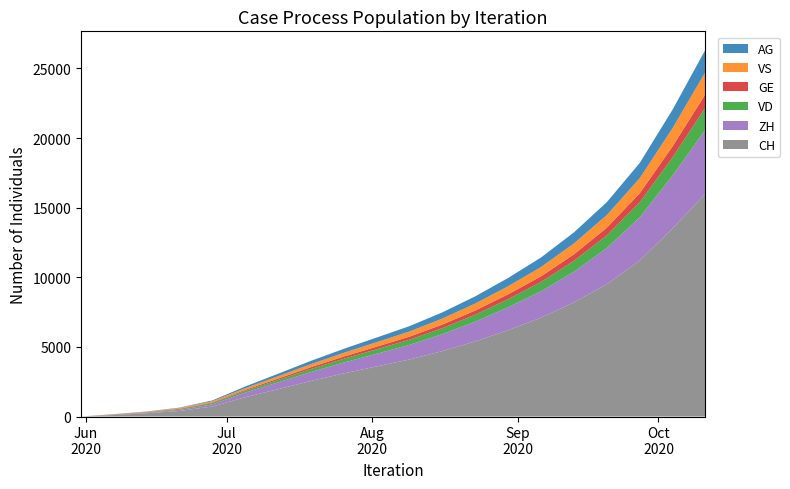

Reading right to left, extract all data points from this chart.

CH: 16000	13500	11200	9500	8200	7100	6200	5400	4700	4100	3600	3100	2557	1966	1388	722	399	234	107	0
ZH: 4600	3800	3100	2600	2200	1900	1650	1420	1220	1050	910	780	640	490	338	153	80	38	23	0
VD: 1590	1310	1080	910	780	670	580	500	430	370	320	270	220	170	120	93	52	27	15	0
GE: 960	790	650	550	470	400	350	300	260	220	190	160	130	100	69	44	31	20	13	0
VS: 1590	1310	1080	910	780	670	580	500	430	370	320	270	220	170	120	88	52	27	9	0
AG: 1605	1325	1095	925	795	685	595	515	445	385	335	285	235	180	125	59	26	16	5	0